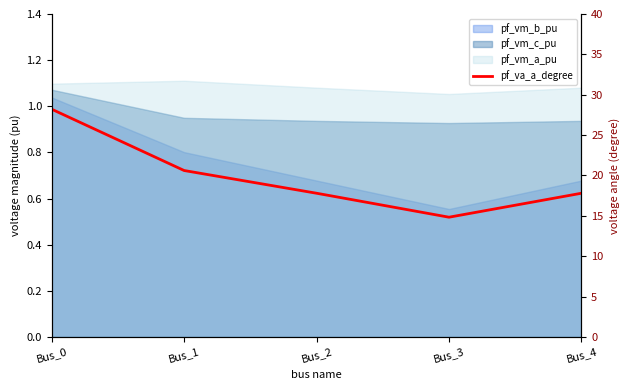

Where is the data nearest to the value 21?

Bus_1